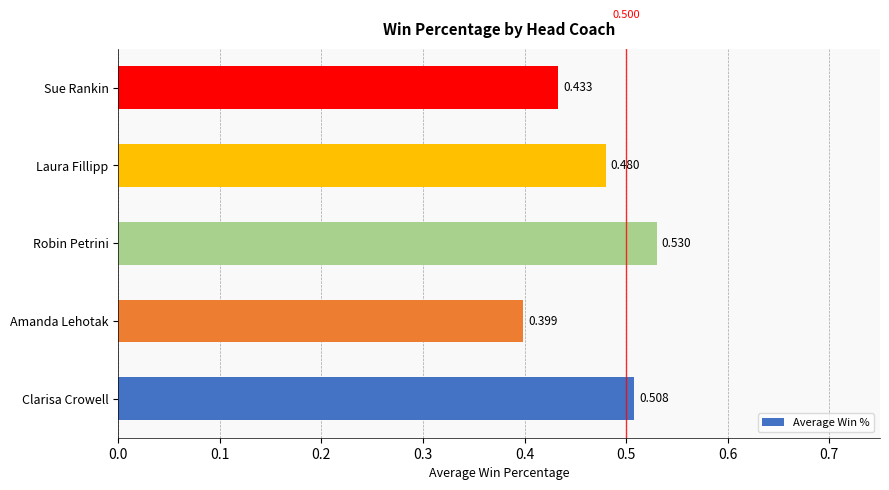

Where is the data nearest to the value 0?

Amanda Lehotak